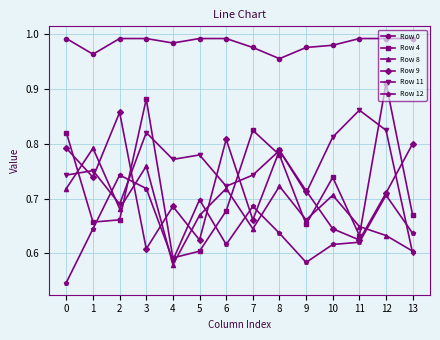

At which label is Row 8 closest to 0?

4